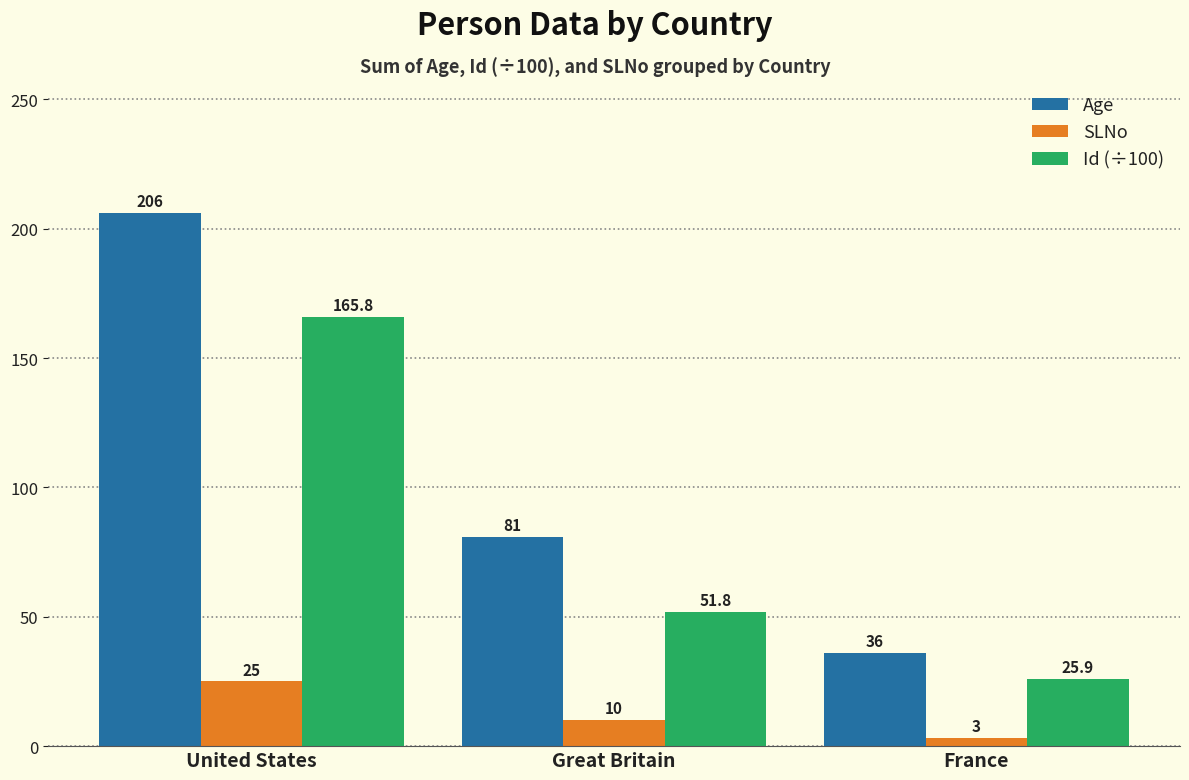

What is the total value across all series at United States?

396.8